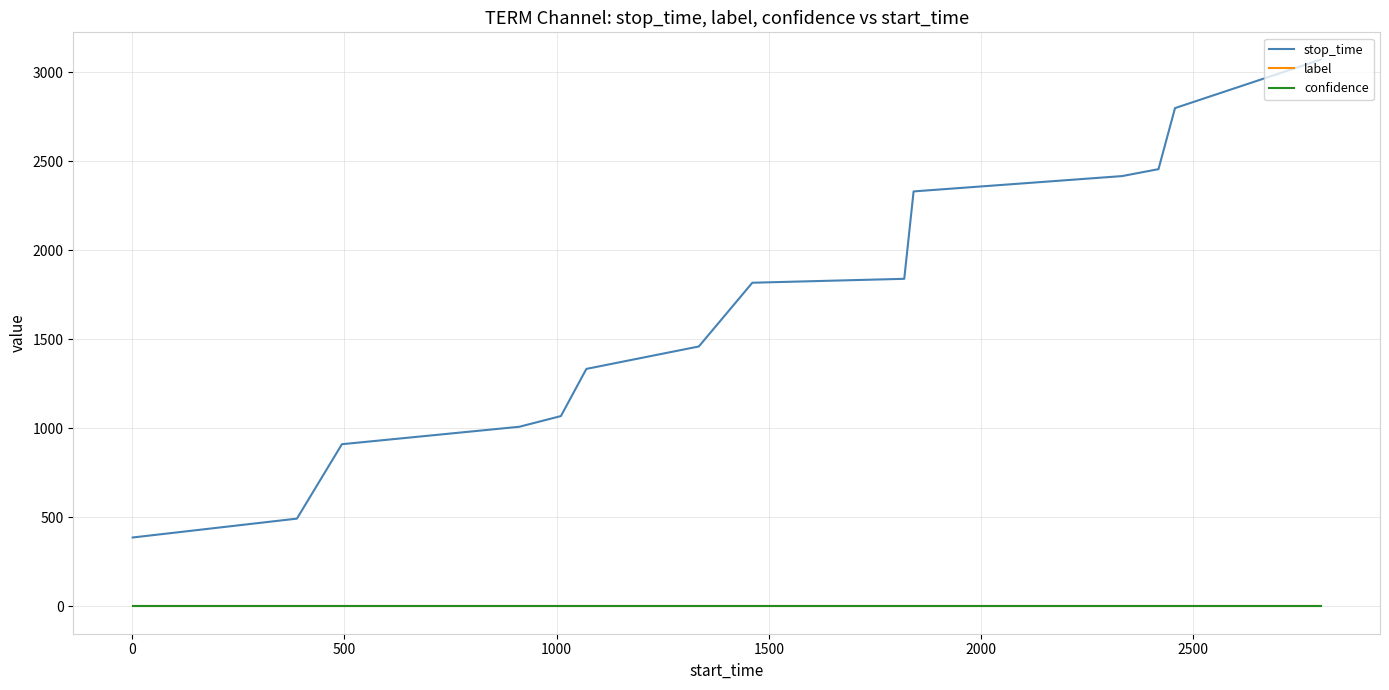

Which series has the largest total across all categories?

stop_time